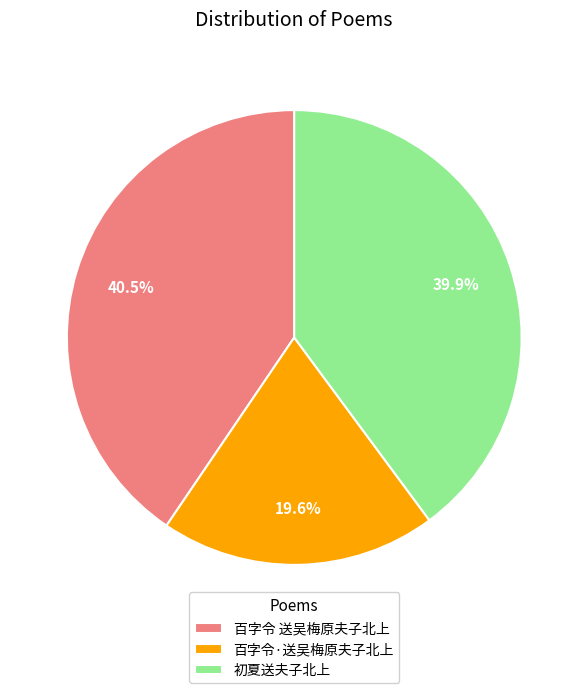

To the nearest percent, what is the combined percentage of 百字令 送吴梅原夫子北上 and 初夏送夫子北上?

80%